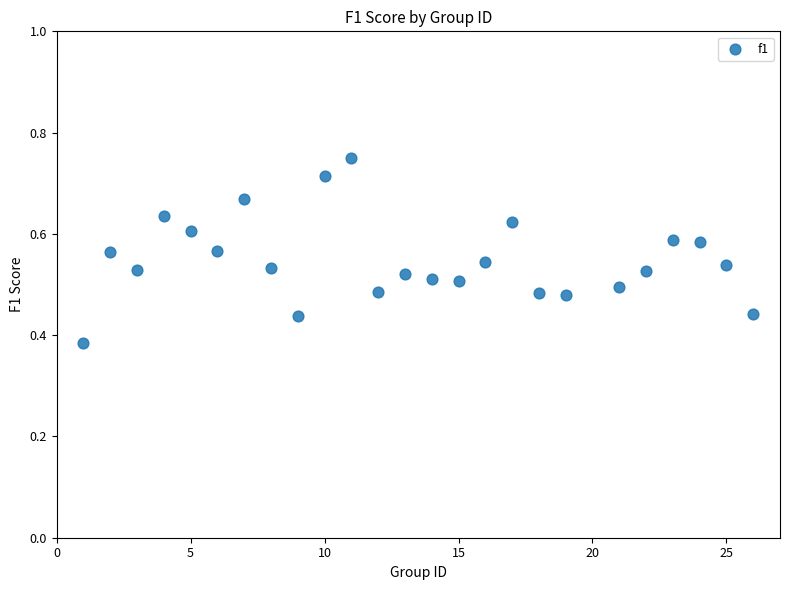

What is the range of X values (max minus min)?

25.0